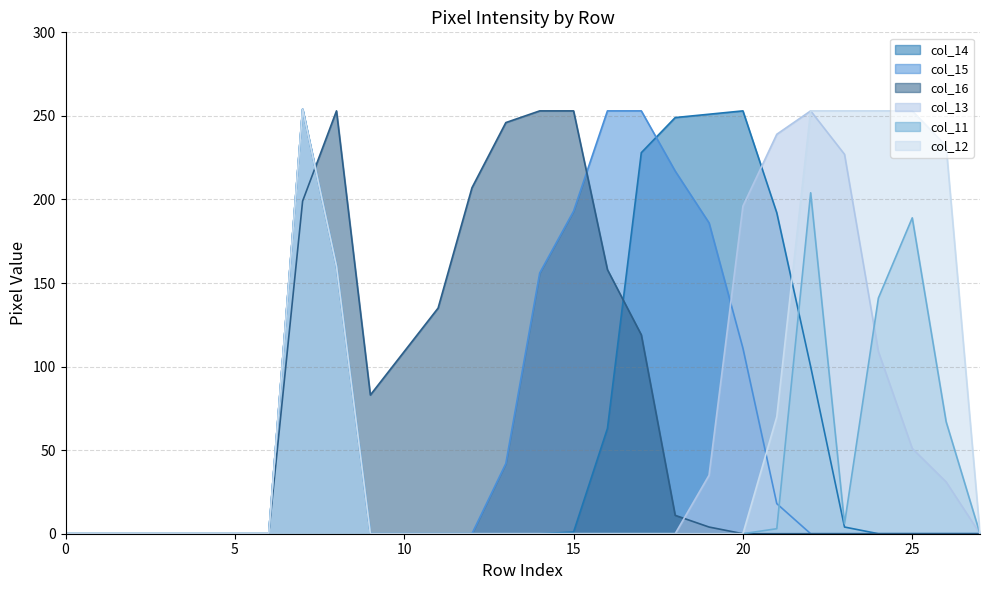

How many times do col_14 and col_13 cross each other?

1